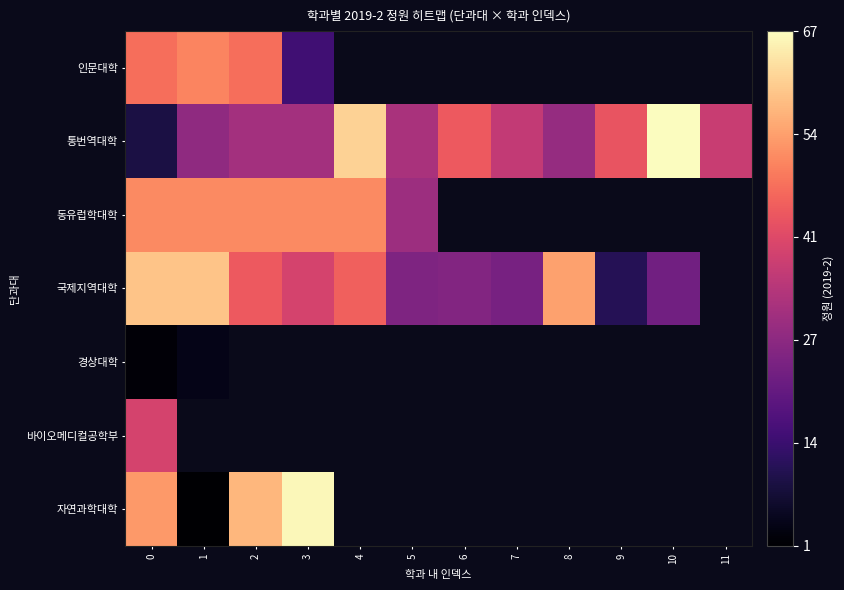

Which series changed the most between 1 and 10?

통번역대학